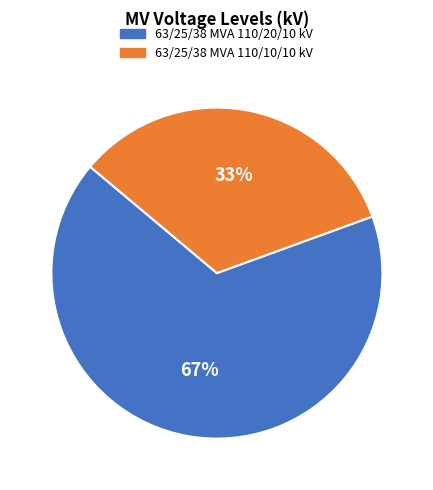

Combined, do 63/25/38 MVA 110/10/10 kV and 63/25/38 MVA 110/20/10 kV account for over 50%?

Yes